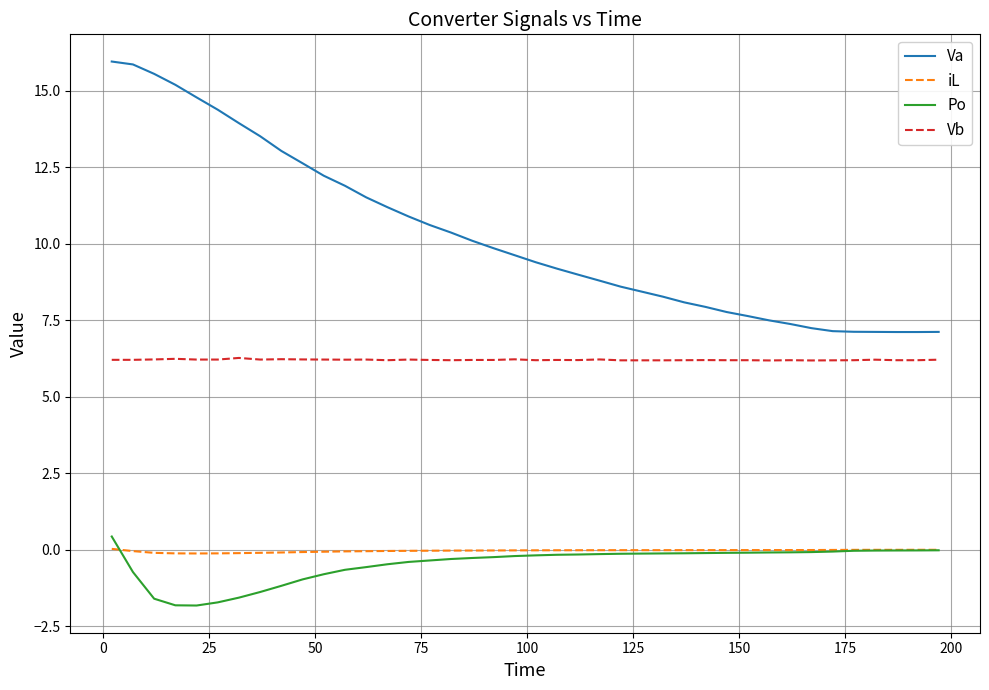

What is the highest value of the Vb series?

6.3